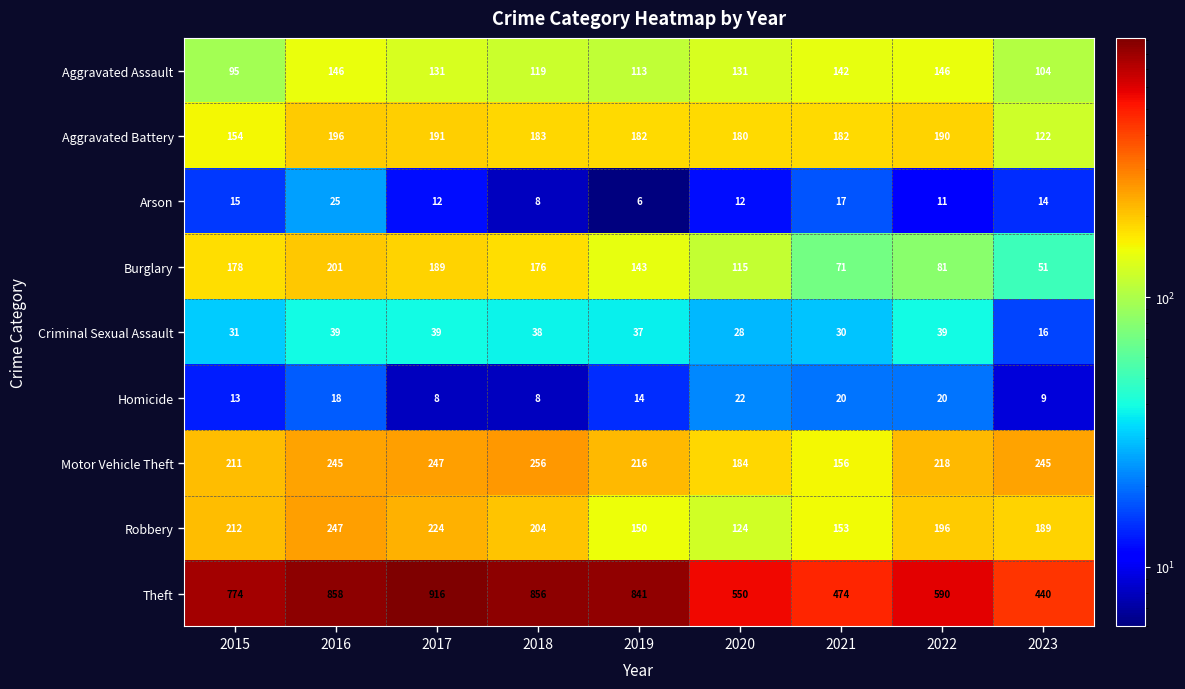

What is the sum of all Motor Vehicle Theft values?

1978